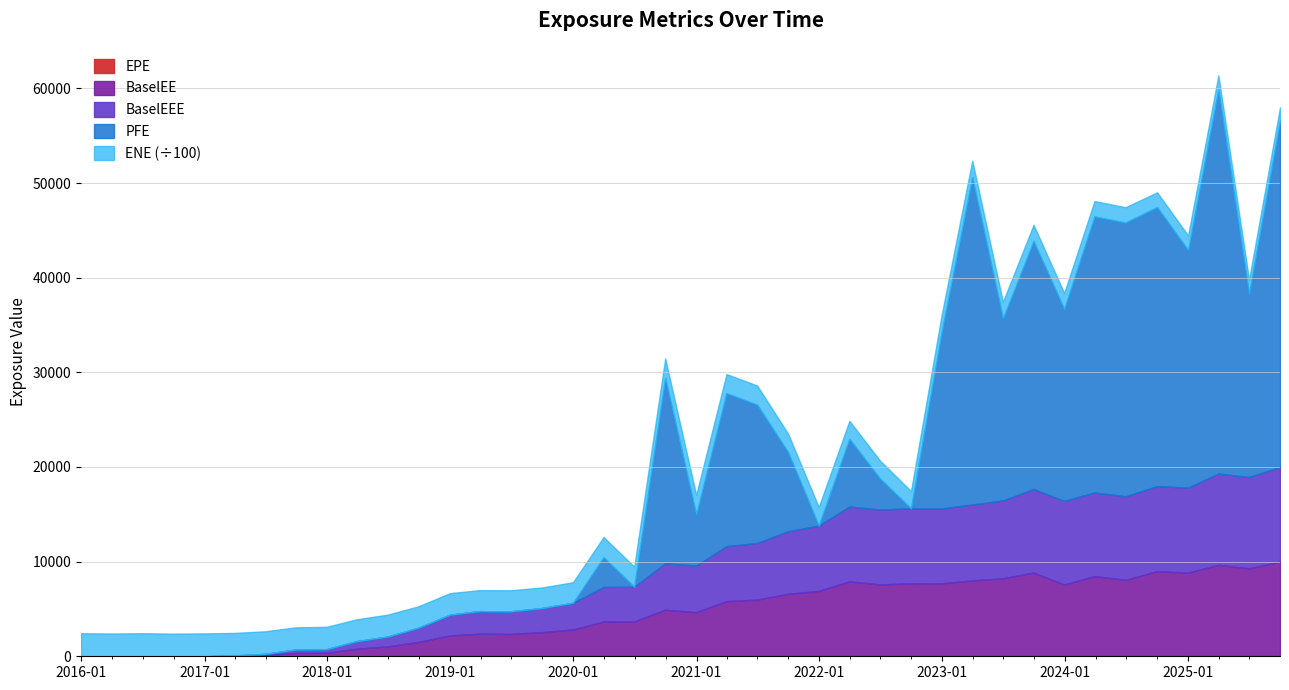

Does the chart have visible grid lines?

Yes